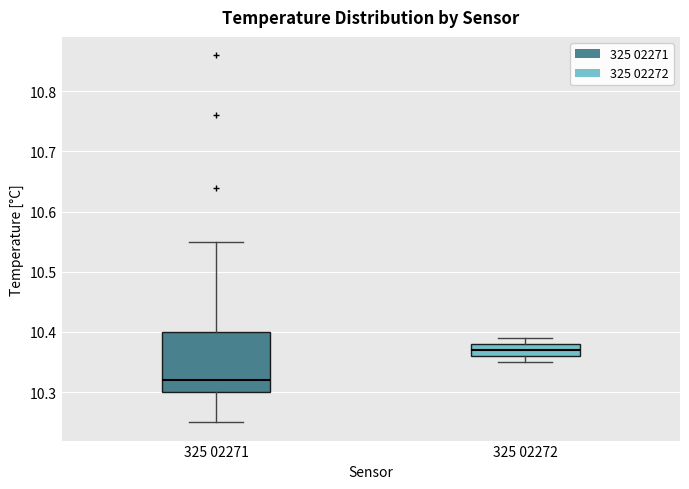

Which box has the highest median line?

325 02272